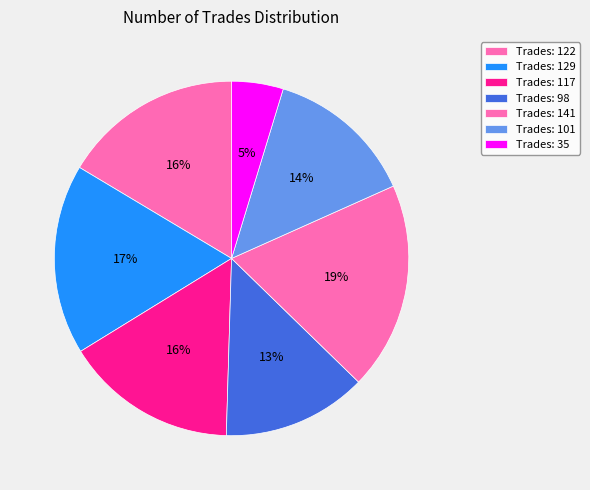

How many slices are in this pie chart?

7